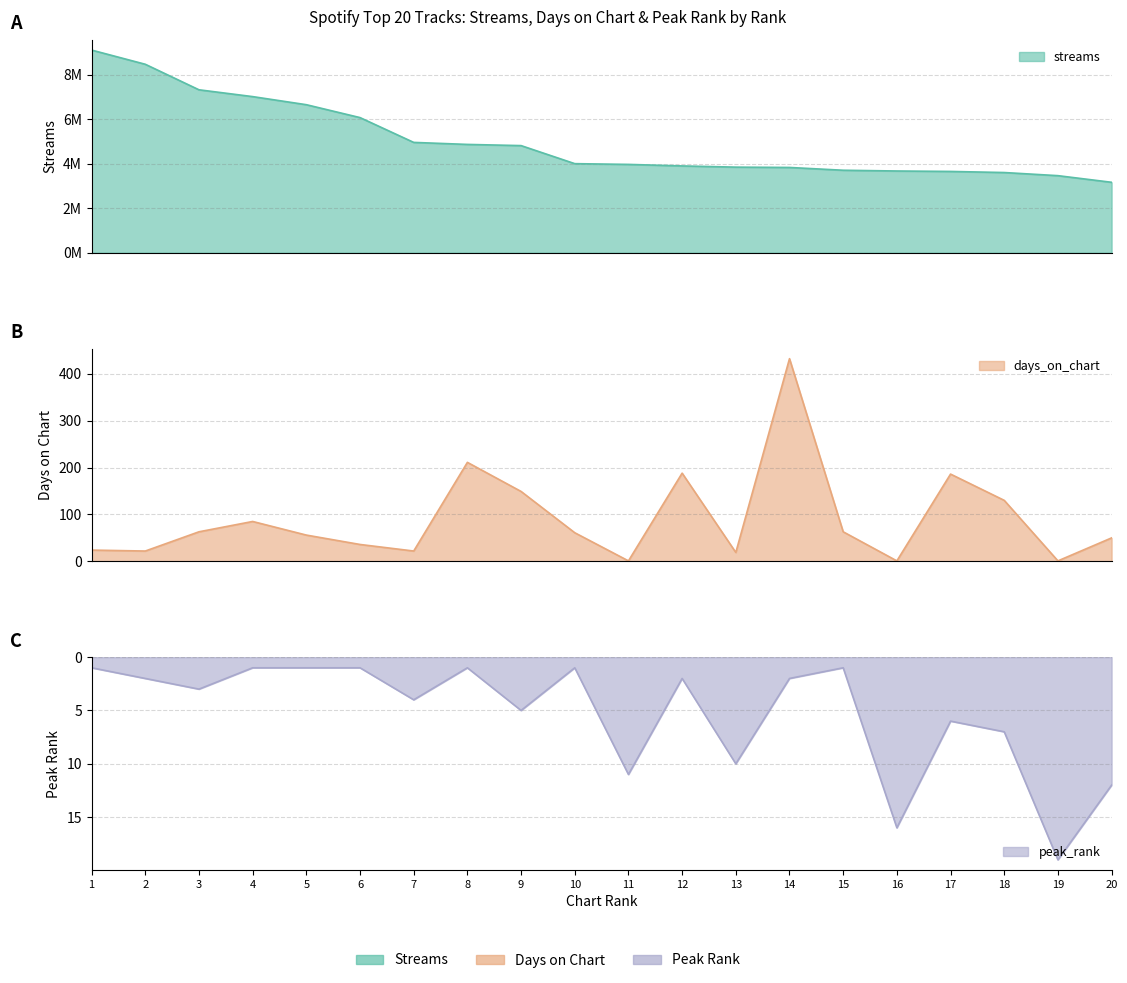

Where is the first local minimum for peak_rank?

8